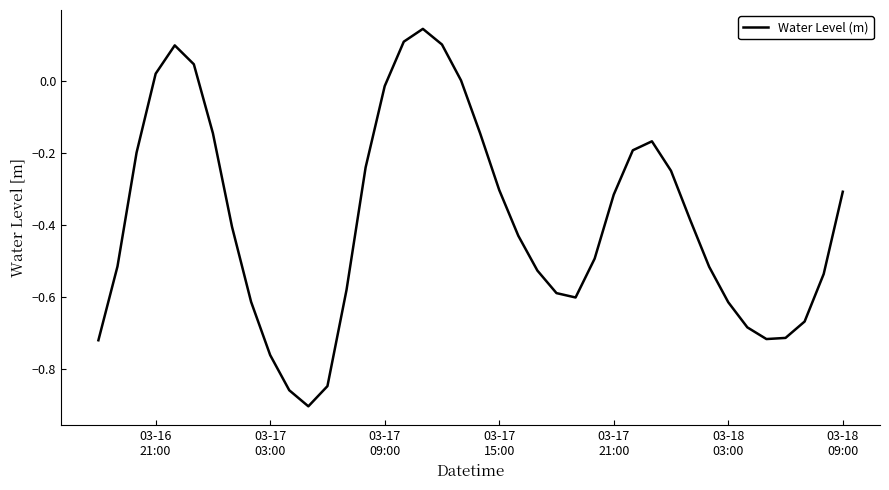

What is the difference between the maximum and minimum values?

1.0